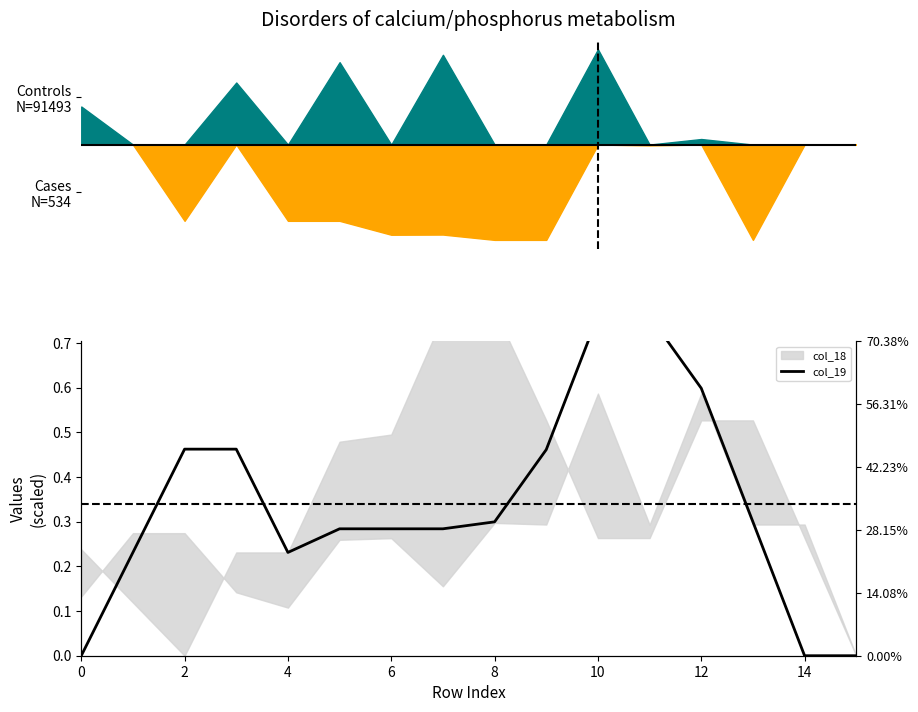

Count the number of categories in the chart.

16